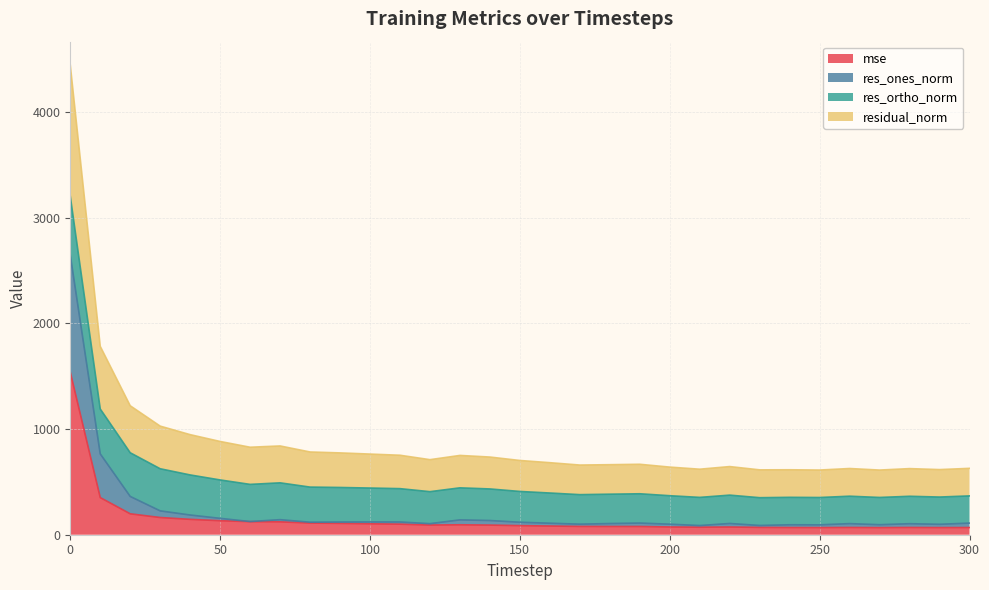

In res_ones_norm, how many points are lower than both neighbors (excluding endpoints)?

9